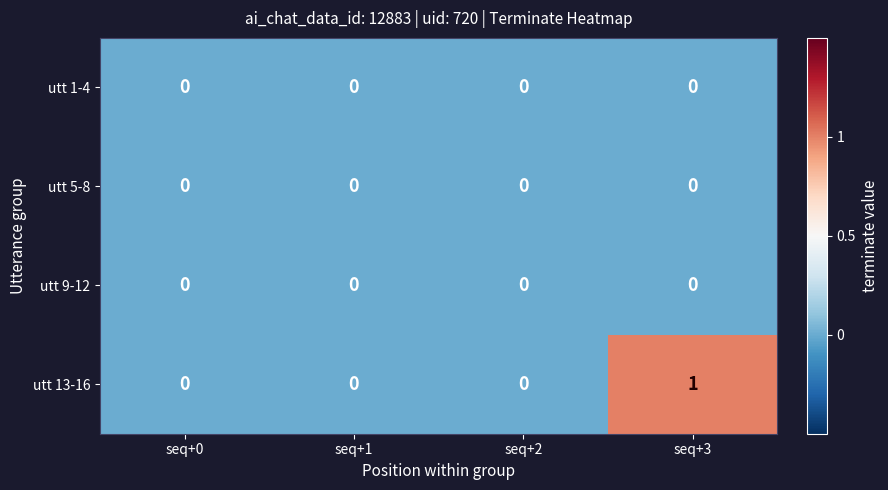

The utt 5-8 series shows 0 at seq+3. True or false?

True